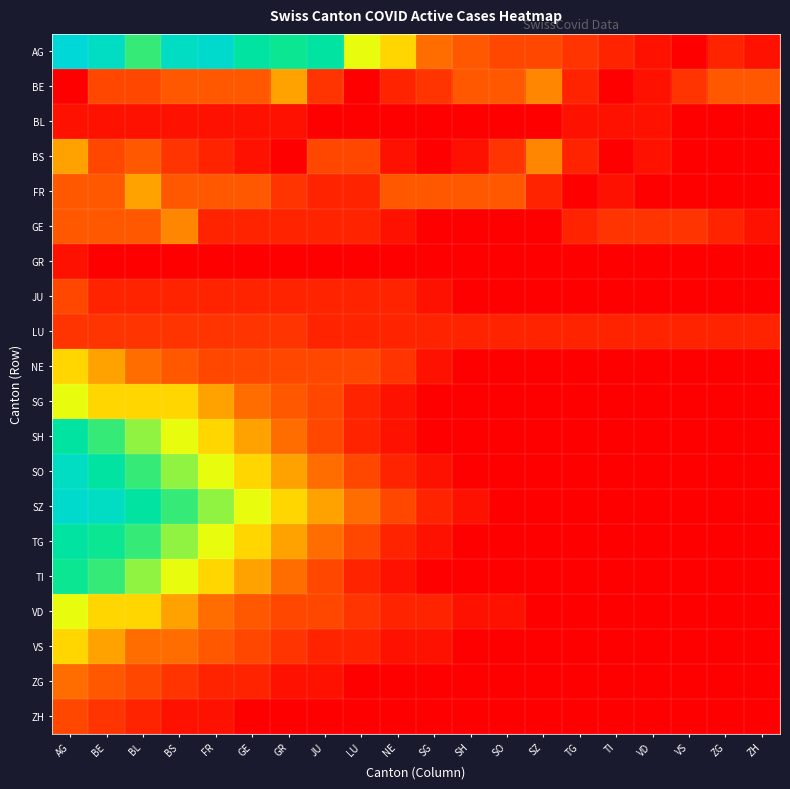

Reading left to right, extract all data points from this chart.

AG: AG=35	BE=33	BL=28	BS=33	FR=34	GE=30	GR=29	JU=30	LU=24	NE=22	SG=18	SH=17	SO=16	SZ=16	TG=15	TI=14	VD=13	VS=12	ZG=14	ZH=13
BE: AG=12	BE=16	BL=16	BS=17	FR=17	GE=17	GR=20	JU=15	LU=12	NE=14	SG=15	SH=17	SO=17	SZ=19	TG=14	TI=12	VD=13	VS=15	ZG=17	ZH=17
BL: AG=13	BE=13	BL=13	BS=13	FR=13	GE=13	GR=13	JU=12	LU=12	NE=12	SG=12	SH=12	SO=12	SZ=12	TG=13	TI=13	VD=13	VS=12	ZG=12	ZH=12
BS: AG=20	BE=16	BL=17	BS=15	FR=14	GE=13	GR=12	JU=16	LU=16	NE=13	SG=12	SH=13	SO=15	SZ=19	TG=14	TI=12	VD=13	VS=12	ZG=12	ZH=12
FR: AG=17	BE=17	BL=20	BS=17	FR=17	GE=17	GR=15	JU=14	LU=14	NE=17	SG=17	SH=17	SO=17	SZ=14	TG=12	TI=13	VD=12	VS=12	ZG=12	ZH=12
GE: AG=17	BE=17	BL=17	BS=19	FR=14	GE=14	GR=14	JU=14	LU=14	NE=13	SG=12	SH=12	SO=12	SZ=12	TG=14	TI=15	VD=15	VS=15	ZG=14	ZH=13
GR: AG=13	BE=12	BL=12	BS=12	FR=12	GE=12	GR=12	JU=12	LU=12	NE=12	SG=12	SH=12	SO=12	SZ=12	TG=12	TI=12	VD=12	VS=12	ZG=12	ZH=12
JU: AG=16	BE=14	BL=14	BS=14	FR=14	GE=14	GR=14	JU=14	LU=14	NE=14	SG=13	SH=12	SO=12	SZ=12	TG=12	TI=12	VD=12	VS=12	ZG=12	ZH=12
LU: AG=15	BE=15	BL=15	BS=15	FR=15	GE=15	GR=15	JU=14	LU=14	NE=14	SG=14	SH=14	SO=14	SZ=14	TG=14	TI=14	VD=14	VS=14	ZG=14	ZH=14
NE: AG=22	BE=20	BL=18	BS=17	FR=16	GE=16	GR=16	JU=16	LU=16	NE=15	SG=13	SH=12	SO=12	SZ=12	TG=12	TI=12	VD=12	VS=12	ZG=12	ZH=12
SG: AG=24	BE=22	BL=22	BS=22	FR=20	GE=18	GR=17	JU=16	LU=14	NE=13	SG=12	SH=12	SO=12	SZ=12	TG=12	TI=12	VD=12	VS=12	ZG=12	ZH=12
SH: AG=30	BE=28	BL=26	BS=24	FR=22	GE=20	GR=18	JU=16	LU=14	NE=13	SG=12	SH=12	SO=12	SZ=12	TG=12	TI=12	VD=12	VS=12	ZG=12	ZH=12
SO: AG=33	BE=30	BL=28	BS=26	FR=24	GE=22	GR=20	JU=18	LU=16	NE=14	SG=13	SH=12	SO=12	SZ=12	TG=12	TI=12	VD=12	VS=12	ZG=12	ZH=12
SZ: AG=34	BE=33	BL=30	BS=28	FR=26	GE=24	GR=22	JU=20	LU=18	NE=16	SG=14	SH=13	SO=12	SZ=12	TG=12	TI=12	VD=12	VS=12	ZG=12	ZH=12
TG: AG=30	BE=29	BL=28	BS=26	FR=24	GE=22	GR=20	JU=18	LU=16	NE=14	SG=13	SH=12	SO=12	SZ=12	TG=12	TI=12	VD=12	VS=12	ZG=12	ZH=12
TI: AG=29	BE=28	BL=26	BS=24	FR=22	GE=20	GR=18	JU=16	LU=14	NE=13	SG=12	SH=12	SO=12	SZ=12	TG=12	TI=12	VD=12	VS=12	ZG=12	ZH=12
VD: AG=24	BE=22	BL=22	BS=20	FR=18	GE=17	GR=16	JU=16	LU=15	NE=14	SG=14	SH=13	SO=13	SZ=12	TG=12	TI=12	VD=12	VS=12	ZG=12	ZH=12
VS: AG=22	BE=20	BL=18	BS=18	FR=17	GE=16	GR=15	JU=14	LU=14	NE=13	SG=13	SH=12	SO=12	SZ=12	TG=12	TI=12	VD=12	VS=12	ZG=12	ZH=12
ZG: AG=18	BE=17	BL=16	BS=15	FR=14	GE=14	GR=13	JU=13	LU=12	NE=12	SG=12	SH=12	SO=12	SZ=12	TG=12	TI=12	VD=12	VS=12	ZG=12	ZH=12
ZH: AG=16	BE=15	BL=14	BS=13	FR=13	GE=12	GR=12	JU=12	LU=12	NE=12	SG=12	SH=12	SO=12	SZ=12	TG=12	TI=12	VD=12	VS=12	ZG=12	ZH=12